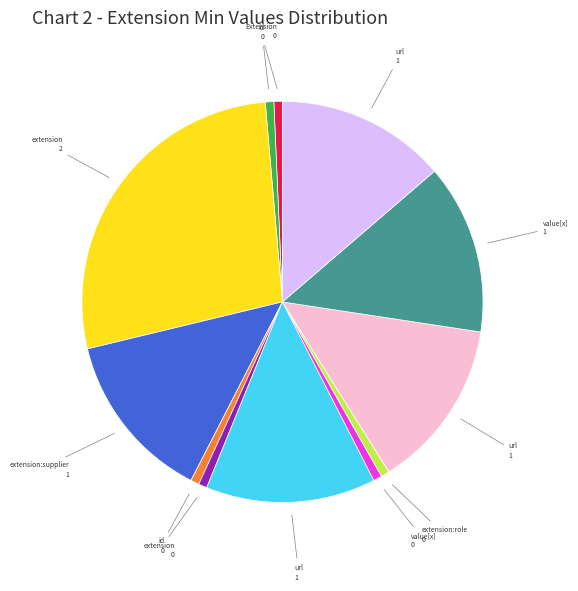

Is there a majority slice in this chart?

No